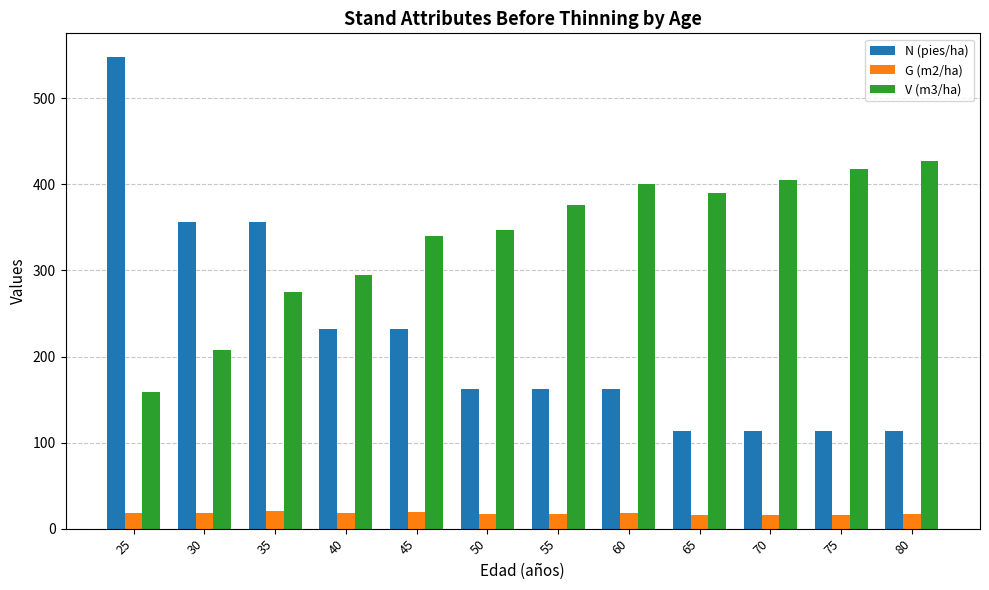

At which label does V (m3/ha) reach its minimum?

25